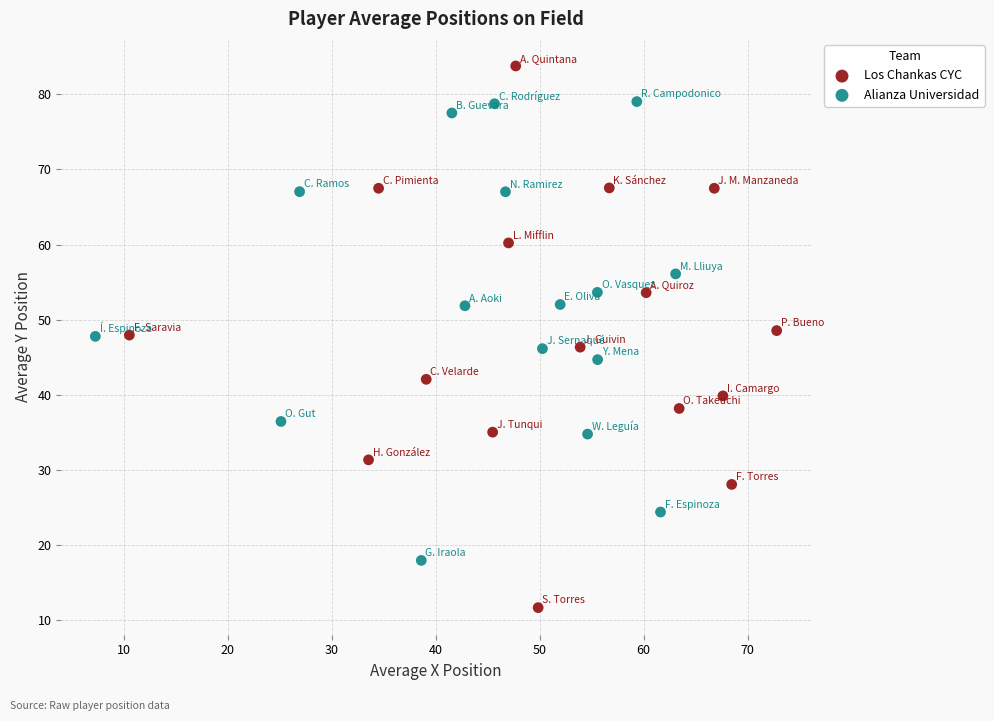

Which series has the widest spread of Y values?

Los Chankas CYC